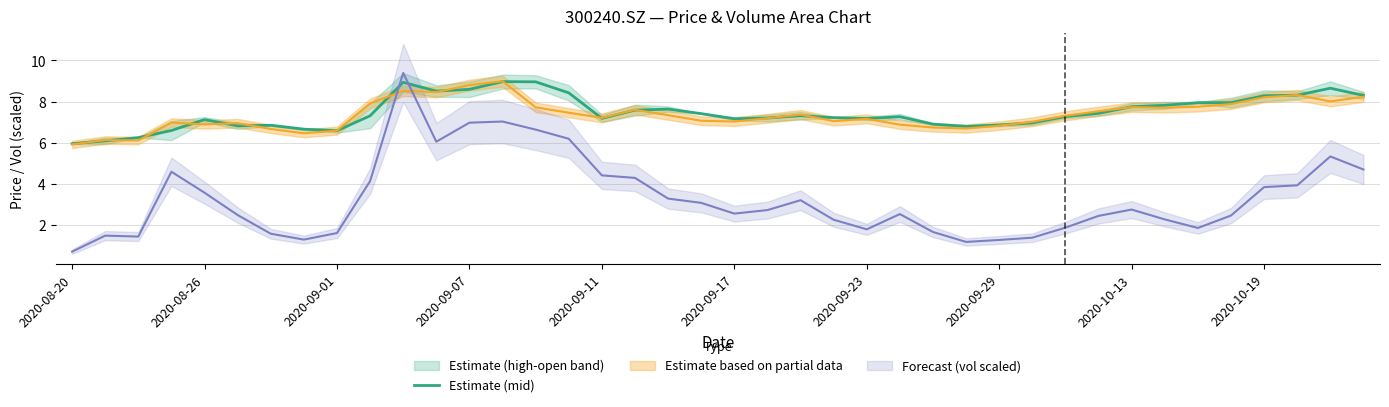

What is the difference between the maximum and minimum values?

3.0